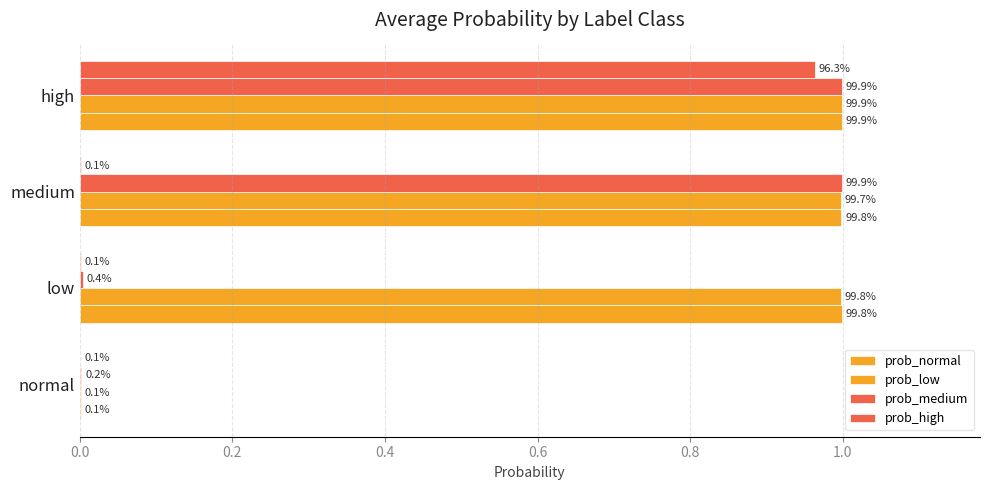

How many series are shown in this chart?

4